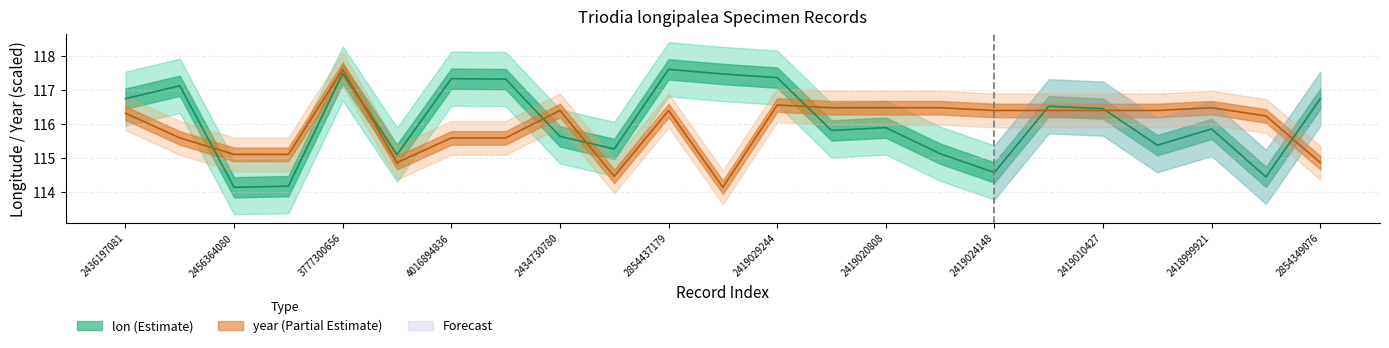

How many data points does each series have?

23